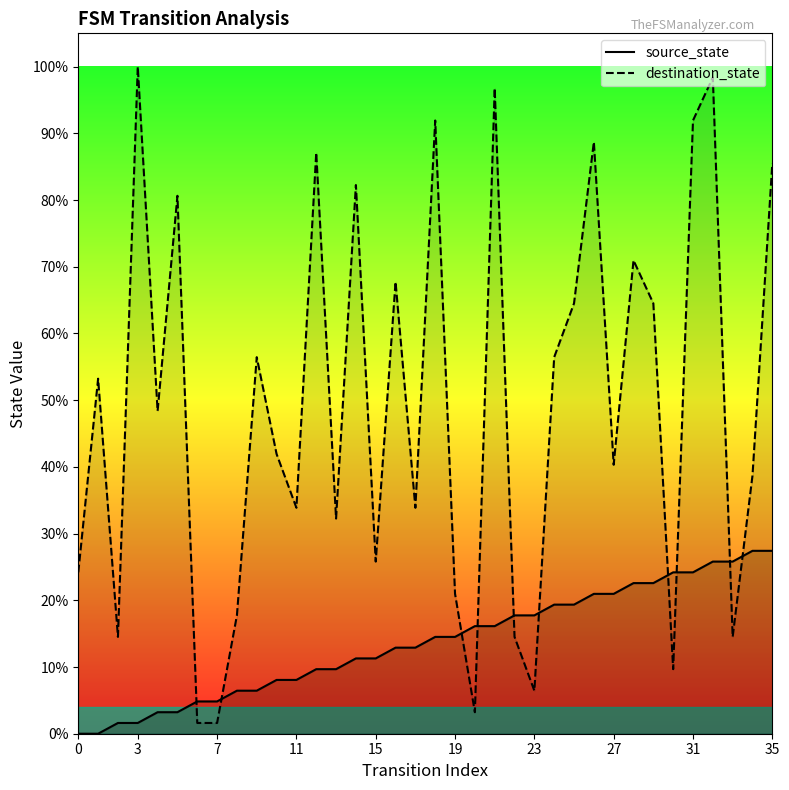

How many times do source_state and destination_state cross each other?

10